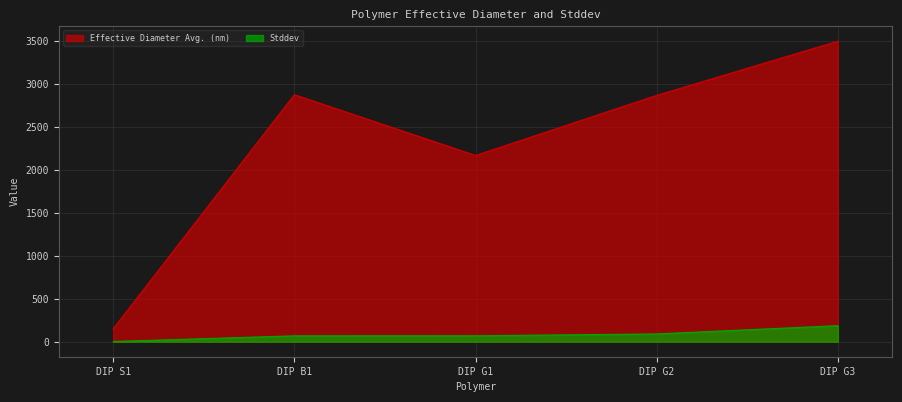

Count the number of categories in the chart.

5